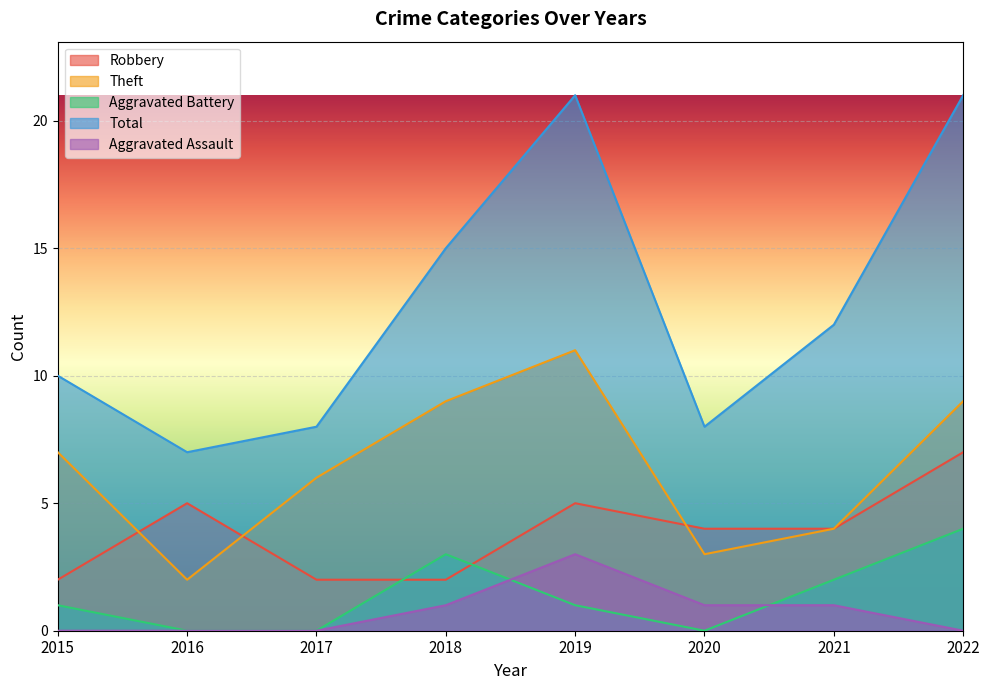

How many distinct data groups are displayed?

5